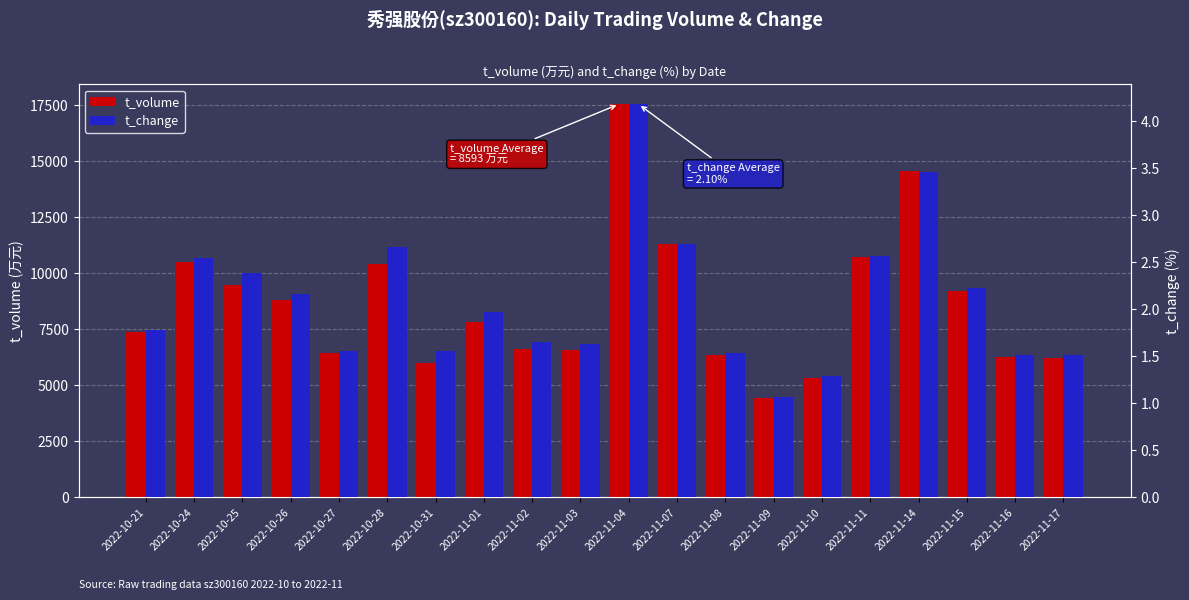

What is the sum of all t_change values?

41.9